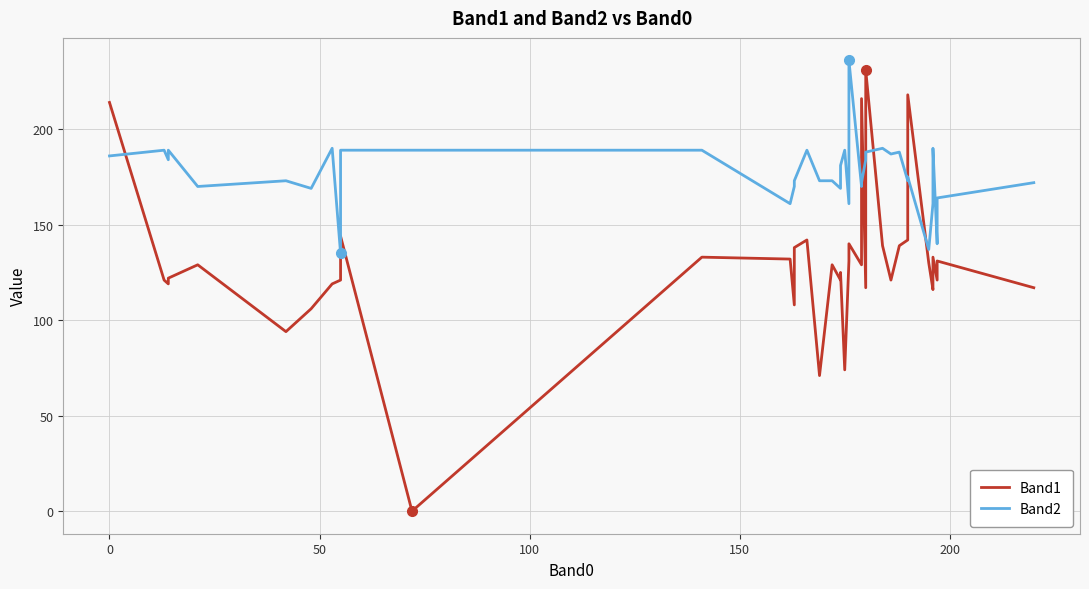

True or false: Band1 and Band2 cross at least once.

True